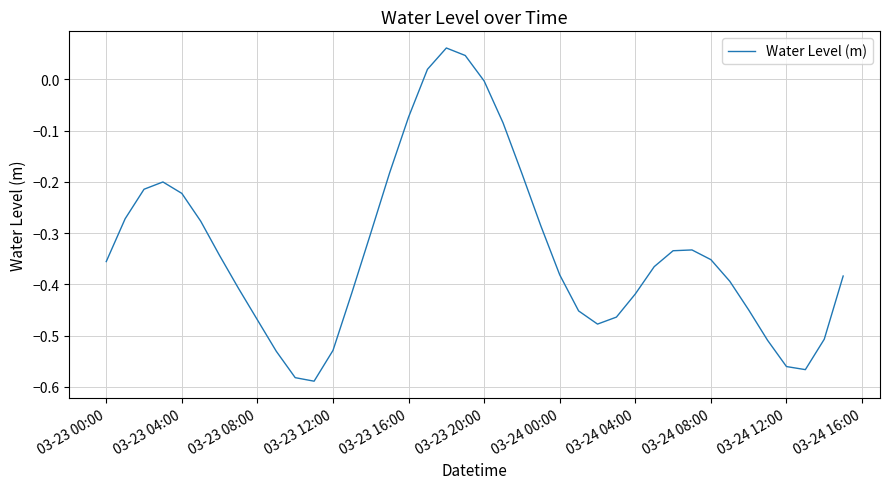

What is the difference between the maximum and minimum values?

0.6